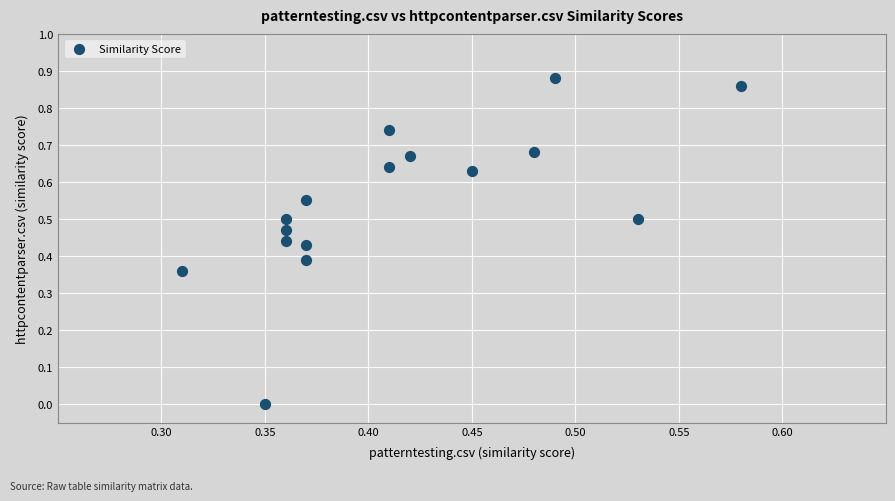

What is the range of X values (max minus min)?

0.3